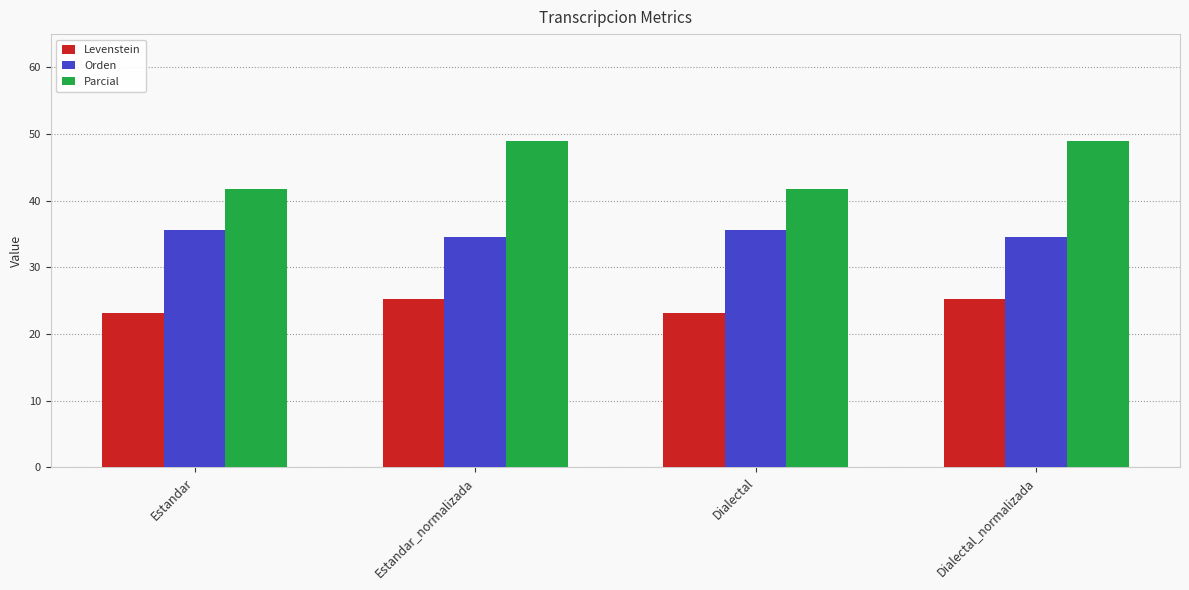

Reading left to right, extract all data points from this chart.

Levenstein: Estandar=23.2	Estandar_normalizada=25.2	Dialectal=23.2	Dialectal_normalizada=25.2
Orden: Estandar=35.6	Estandar_normalizada=34.6	Dialectal=35.6	Dialectal_normalizada=34.6
Parcial: Estandar=41.7	Estandar_normalizada=49.0	Dialectal=41.7	Dialectal_normalizada=49.0